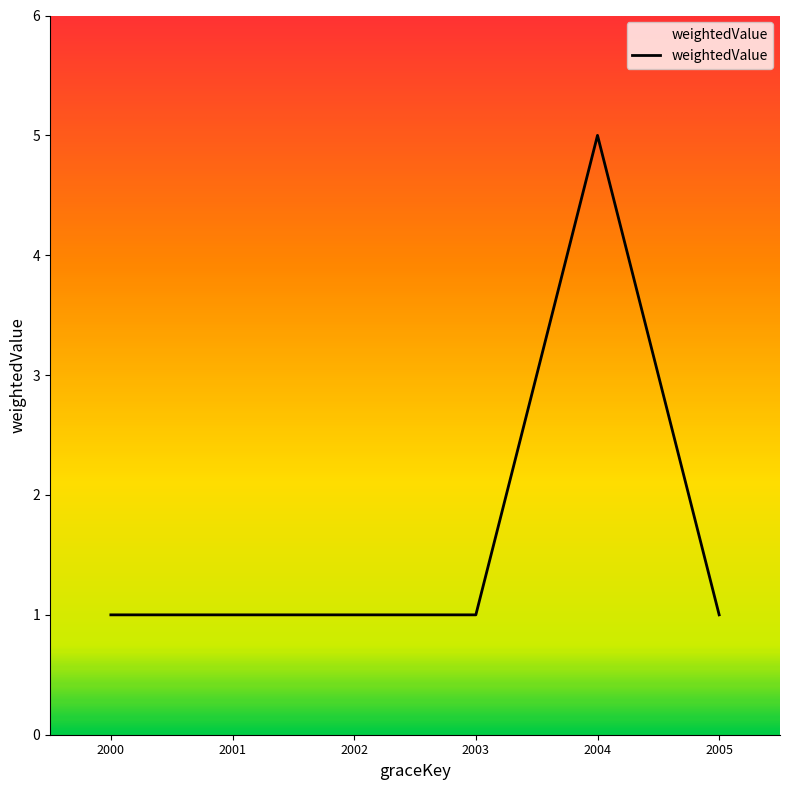

What is the maximum value shown in the chart?

5